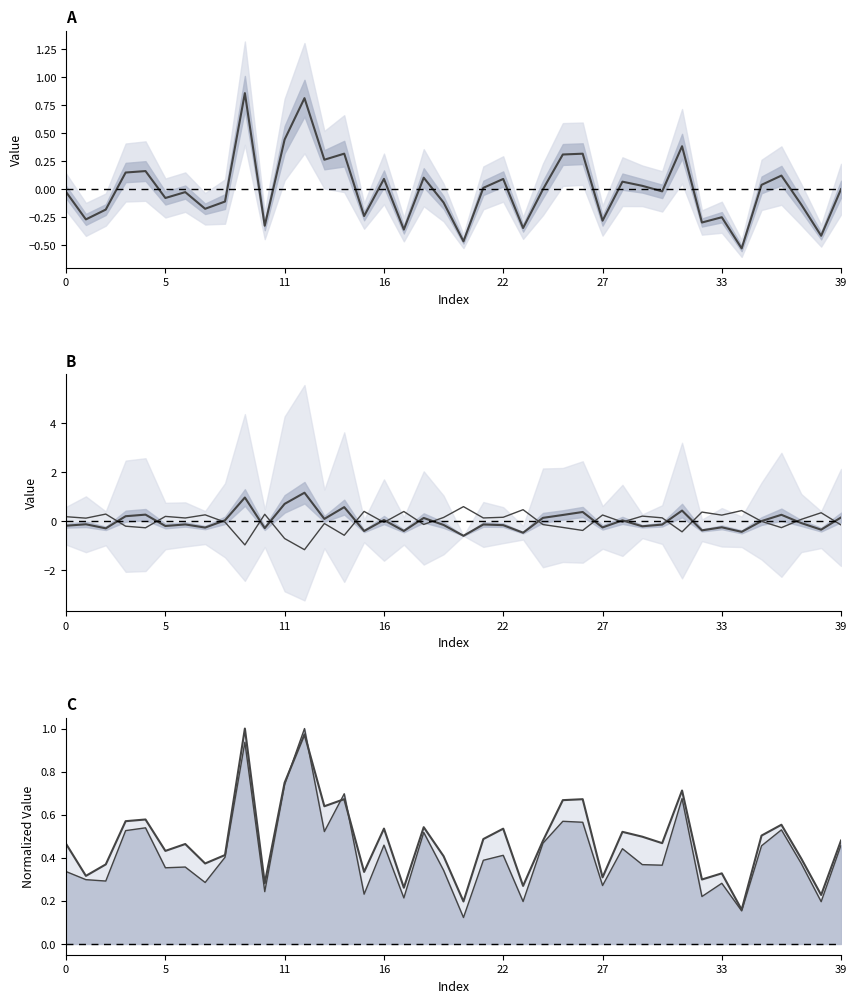

How many distinct data groups are displayed?

4